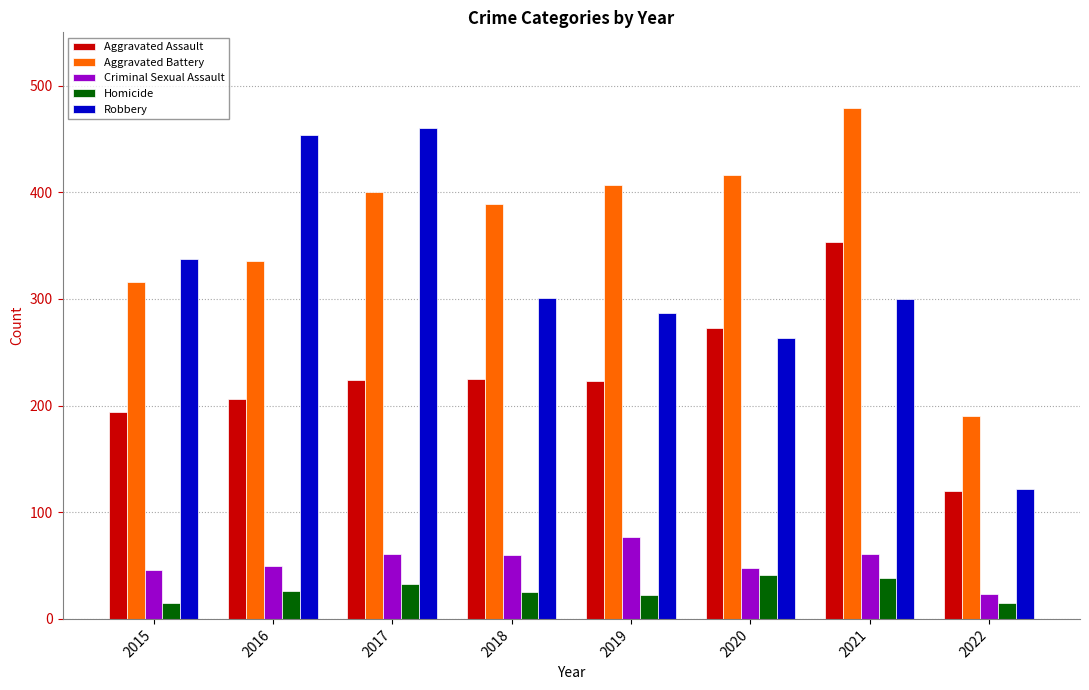

What is the value of the Aggravated Assault bar at the 6th from the left?

273